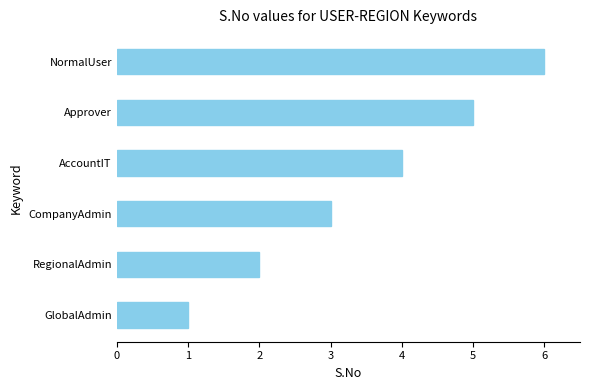

What value does the data have at Approver?

5